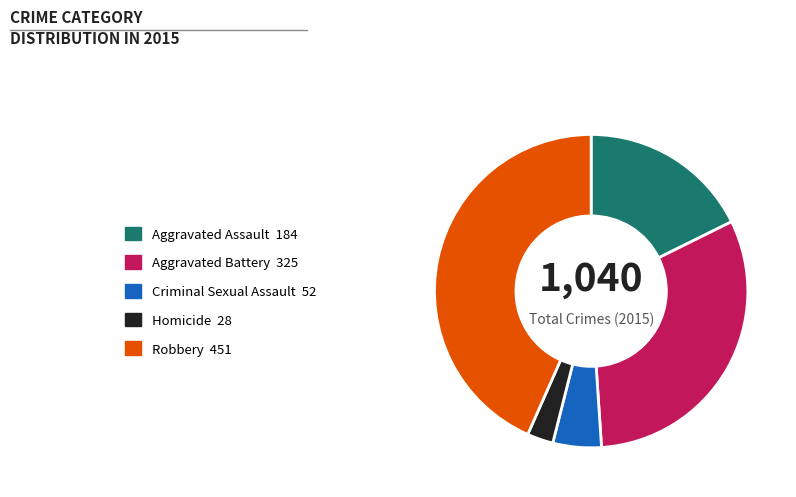

Count the number of slices in the pie.

5